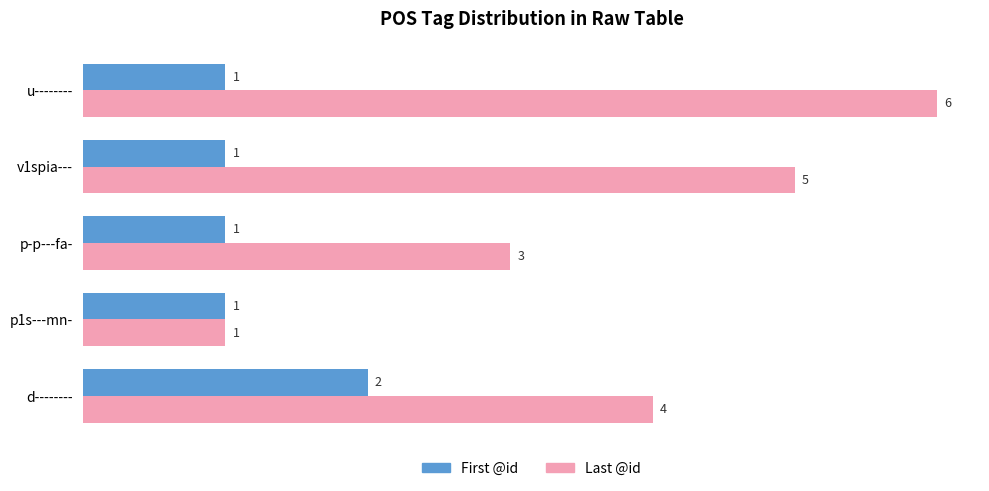

What is the sum of all Last @id values?

19